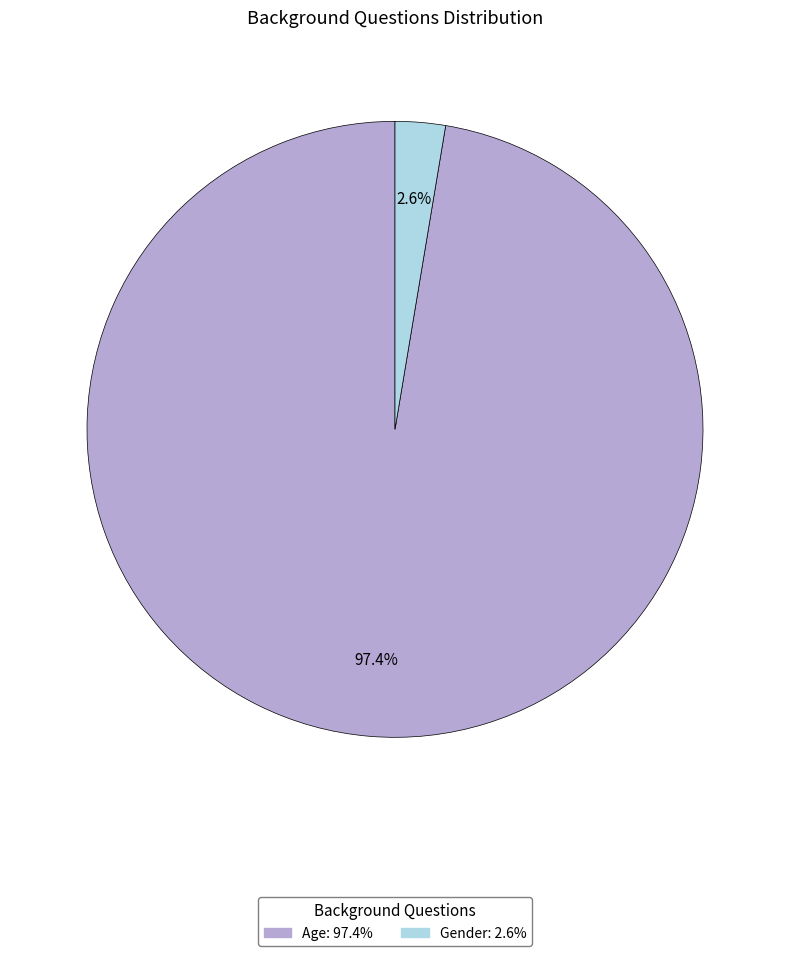

Which category has the smallest portion of the pie?

Gender